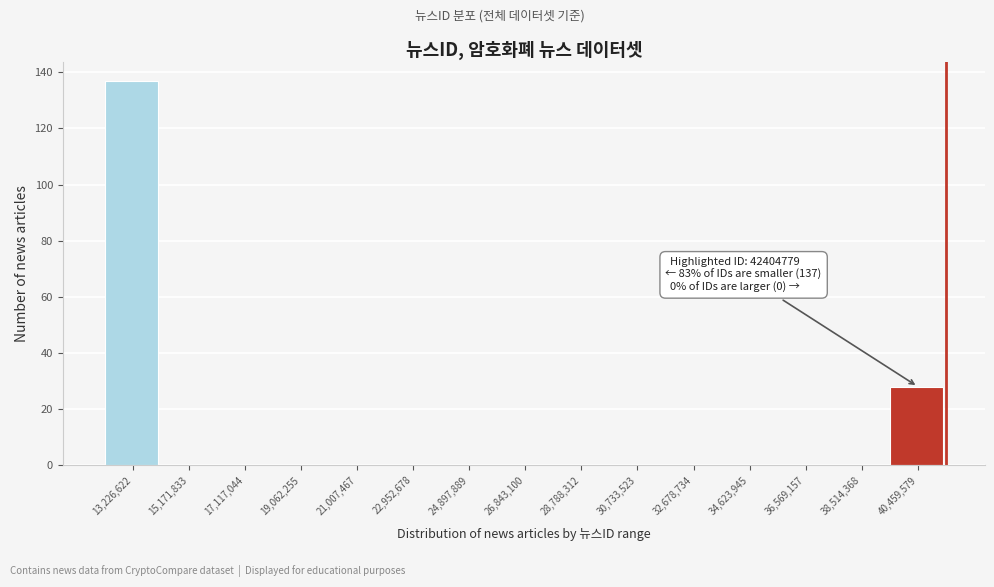

Reading right to left, list all the values displayed in this chart.

40,459,579=28	38,514,368=0	36,569,157=0	34,623,945=0	32,678,734=0	30,733,523=0	28,788,312=0	26,843,100=0	24,897,889=0	22,952,678=0	21,007,467=0	19,062,255=0	17,117,044=0	15,171,833=0	13,226,622=137